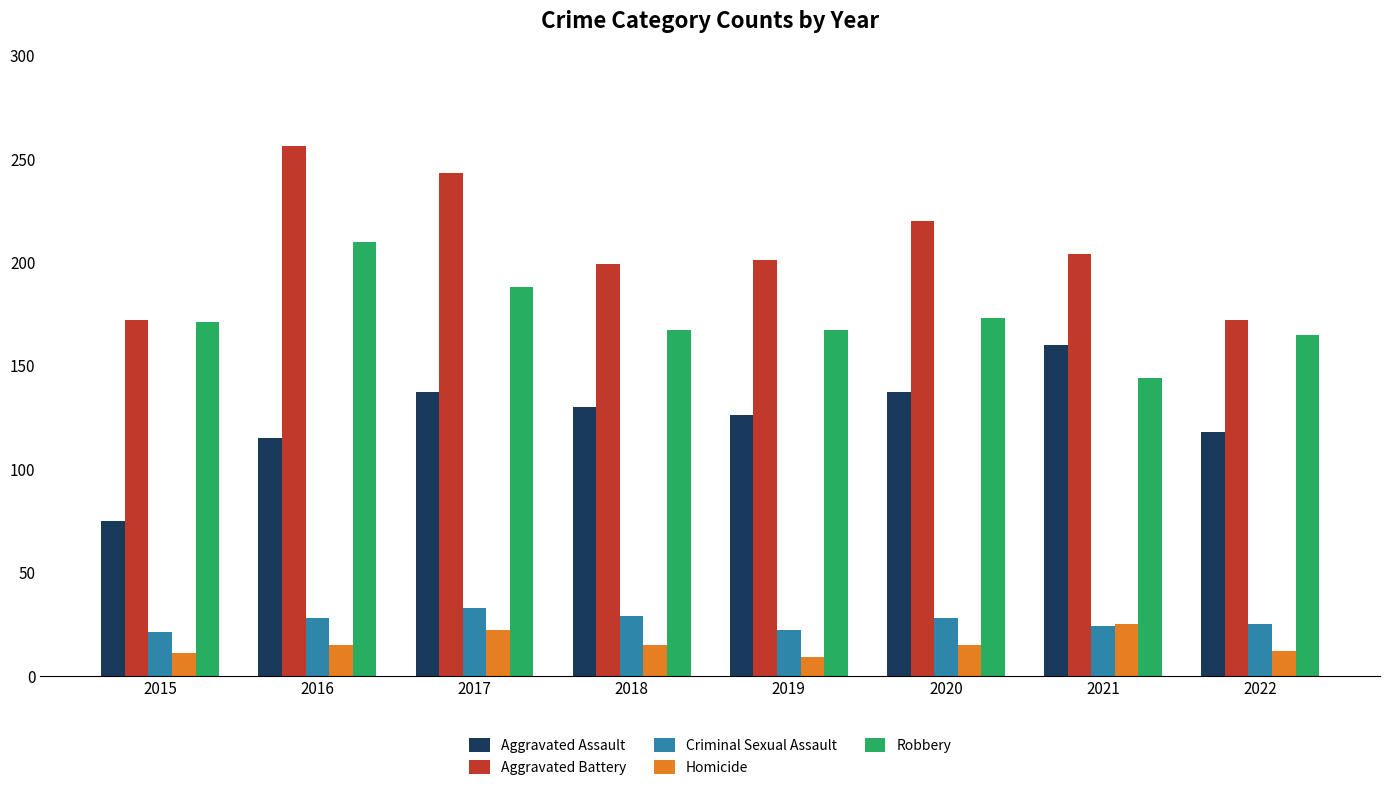

At 2019, list the series in order from largest to smallest.

Aggravated Battery, Robbery, Aggravated Assault, Criminal Sexual Assault, Homicide